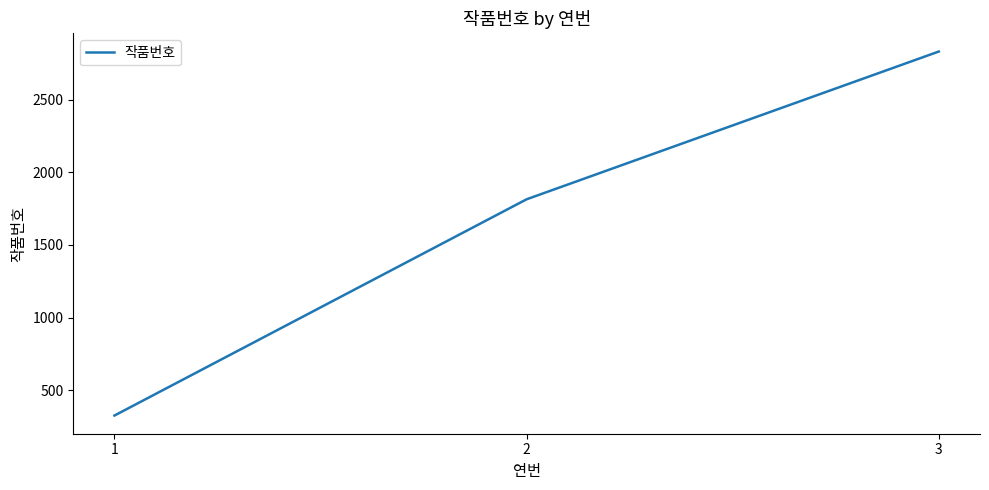

Reading left to right, transcribe all the data shown in this chart.

1=325	2=1815	3=2833